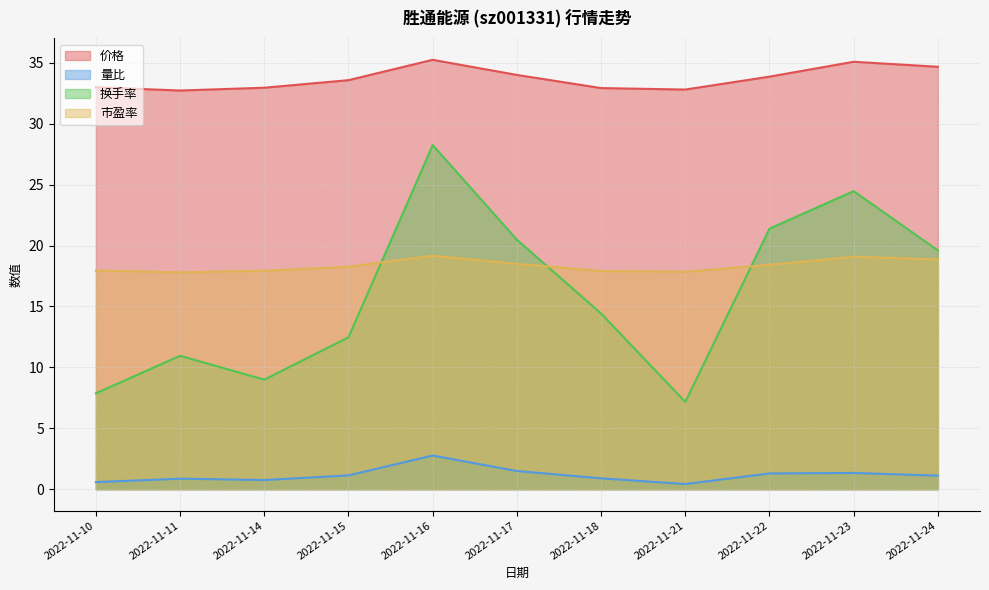

At which category does 量比 reach its first local valley?

2022-11-14